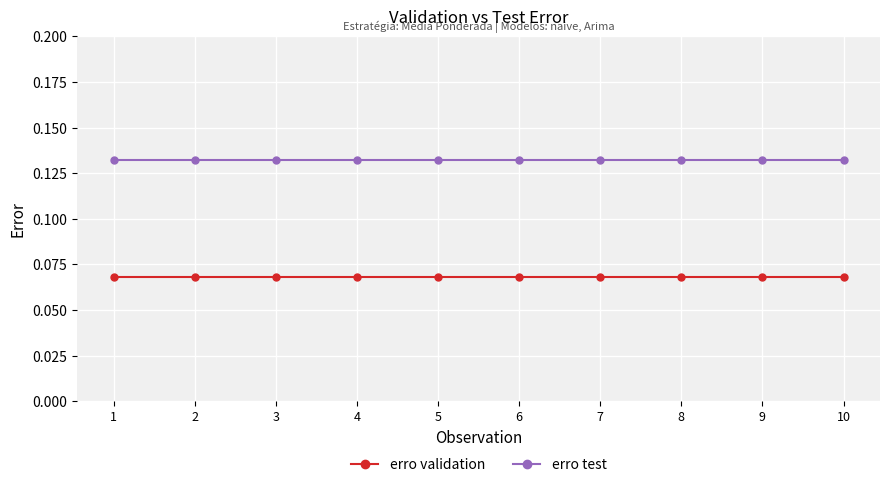

True or false: erro validation and erro test cross at least once.

False